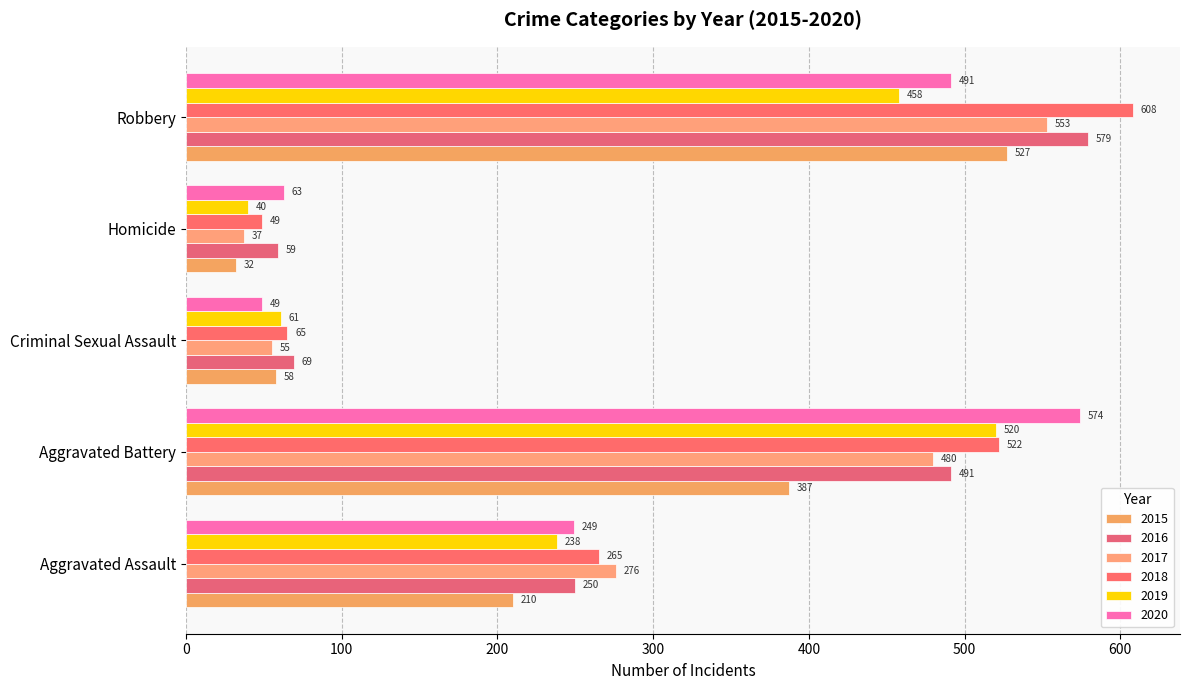

How many data points does each series have?

5